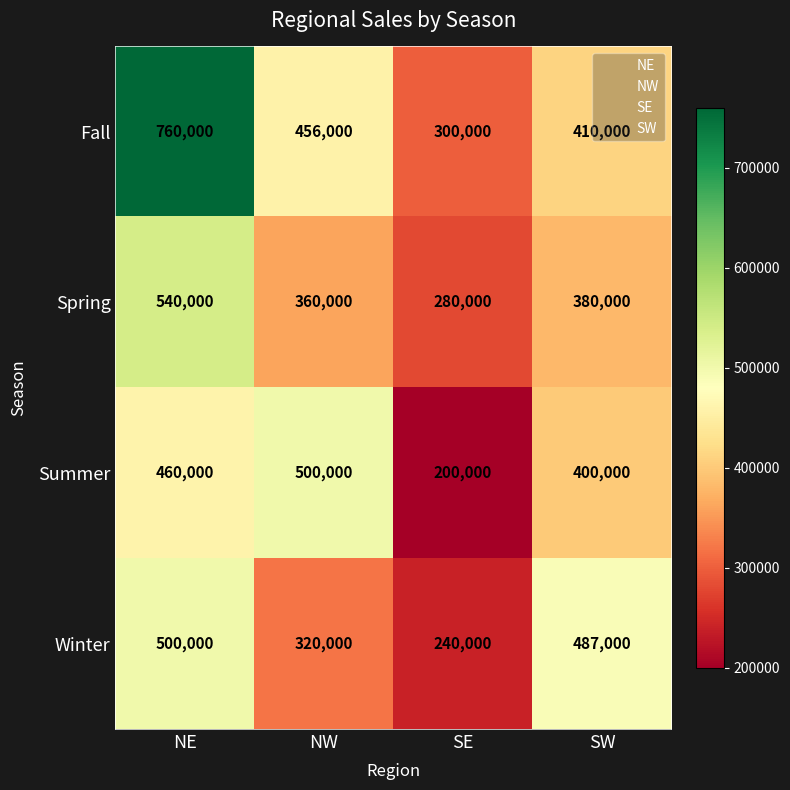

Rank the series at SE from highest to lowest value.

Fall, Spring, Winter, Summer